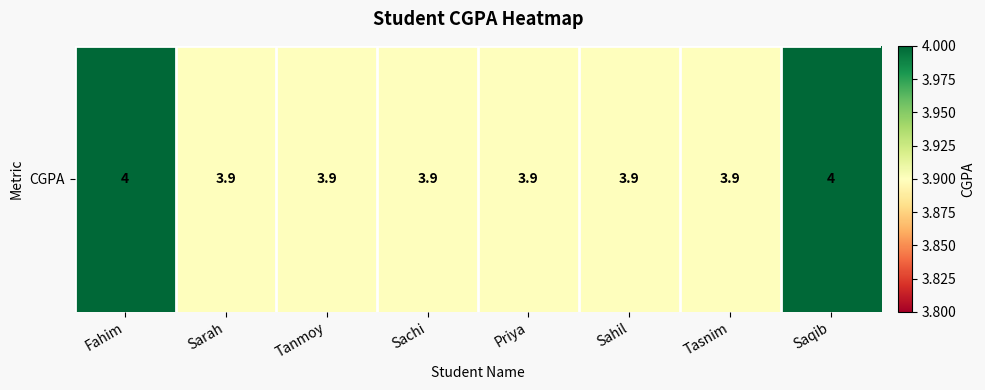

Reading left to right, list all the values displayed in this chart.

Fahim=4.0	Sarah=3.9	Tanmoy=3.9	Sachi=3.9	Priya=3.9	Sahil=3.9	Tasnim=3.9	Saqib=4.0